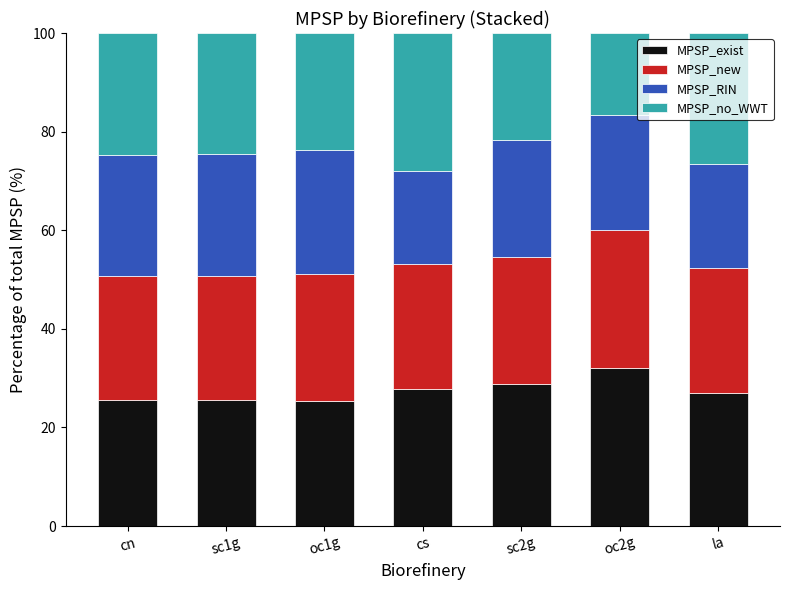

What is the total value across all series at sc2g?

100.0